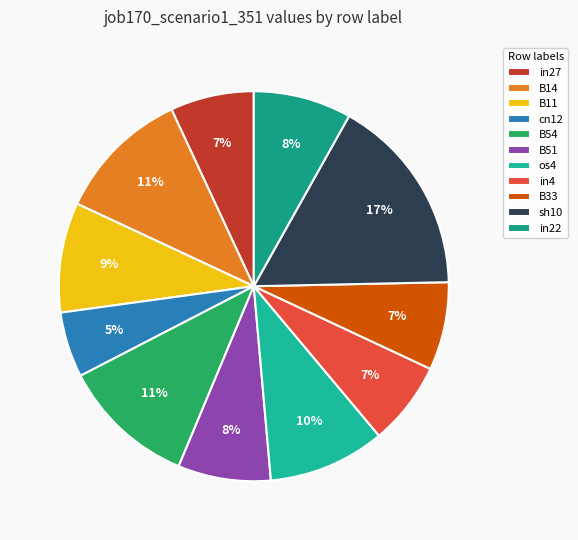

Is it true that in27 is 7% of the pie?

True